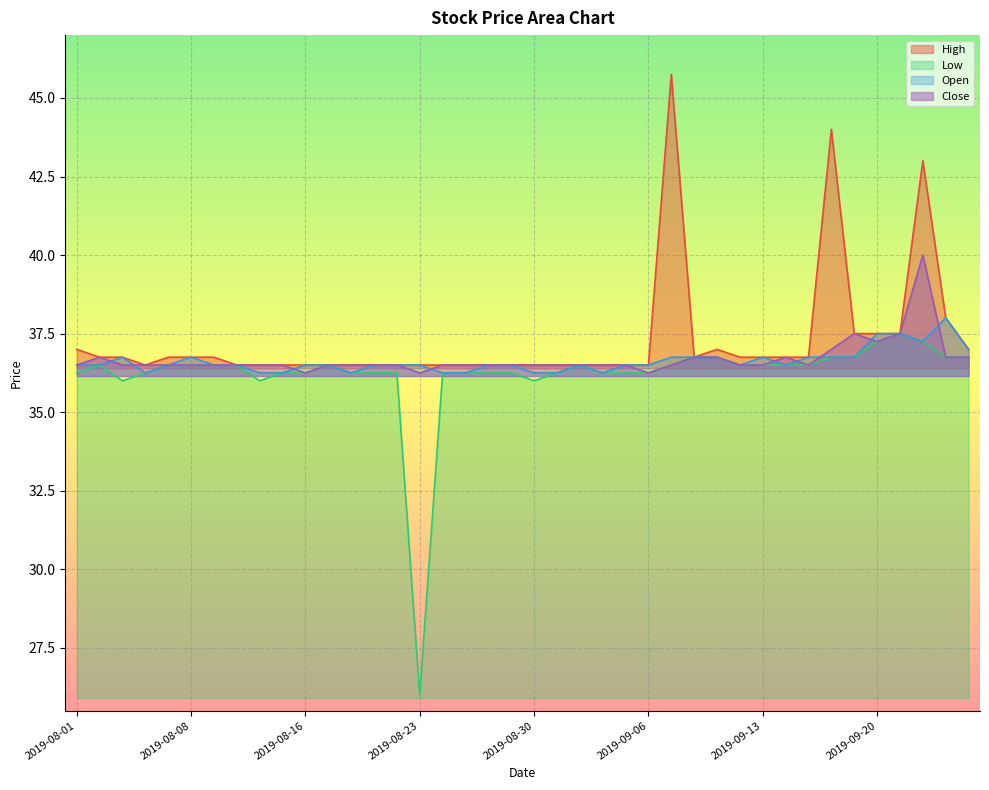

What is the approximate value of Open at 2019-08-02?

36.5